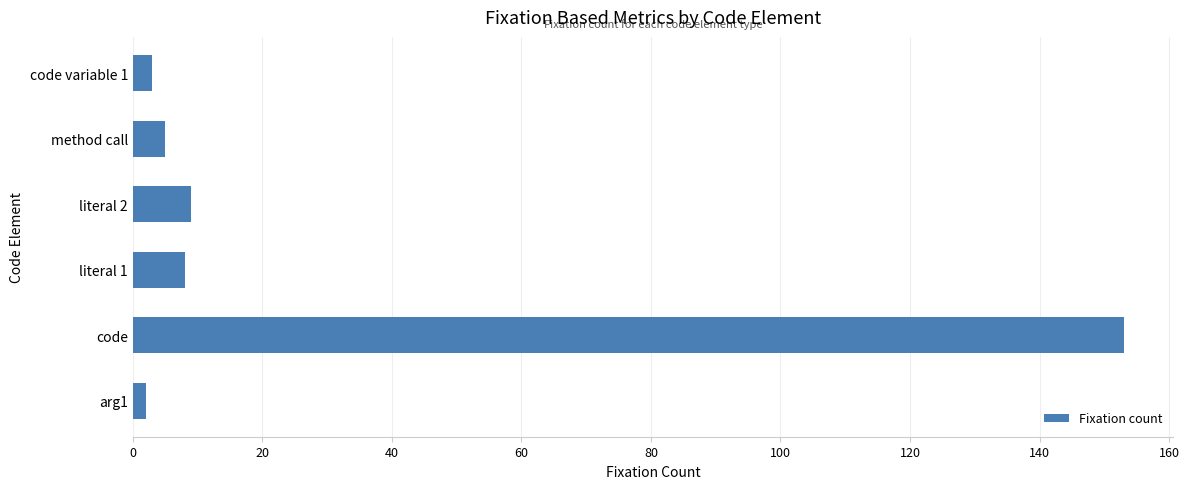

What is the difference between the maximum and minimum values?

151